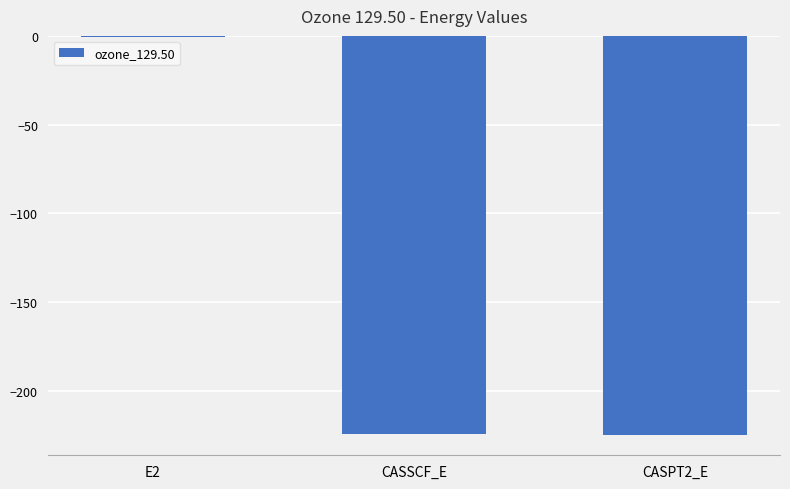

The value at CASPT2_E is -119.6. True or false?

False